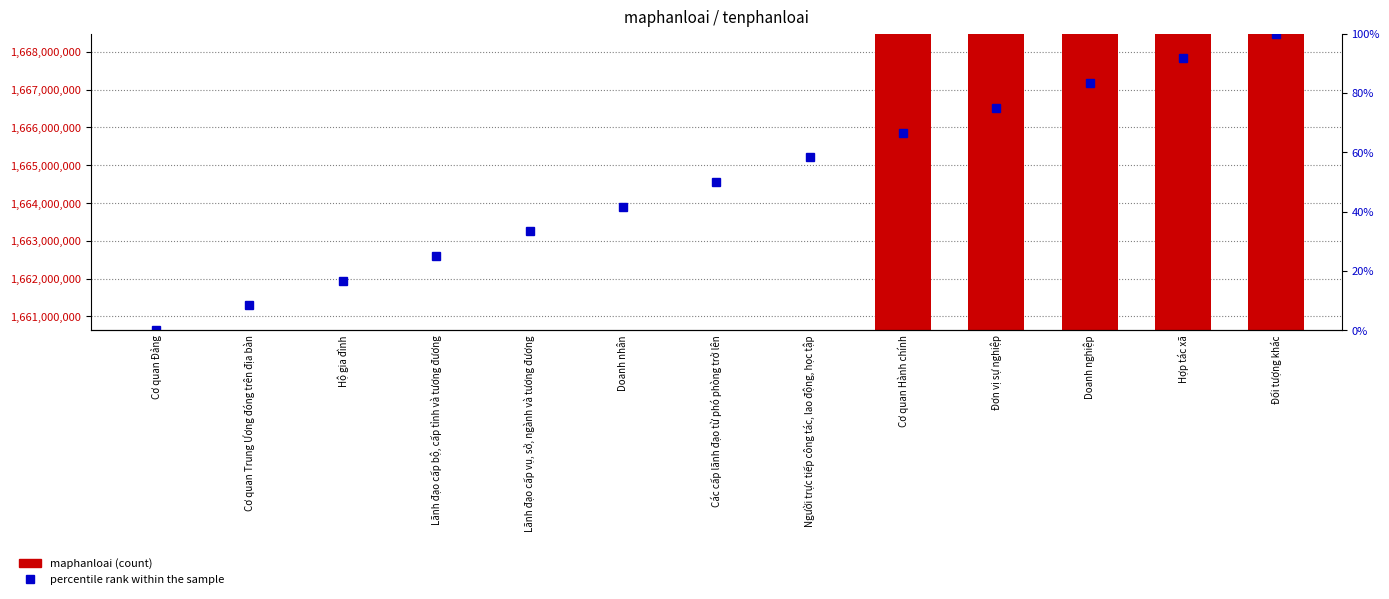

What is the highest value of the percentile rank within the sample series?

100.0